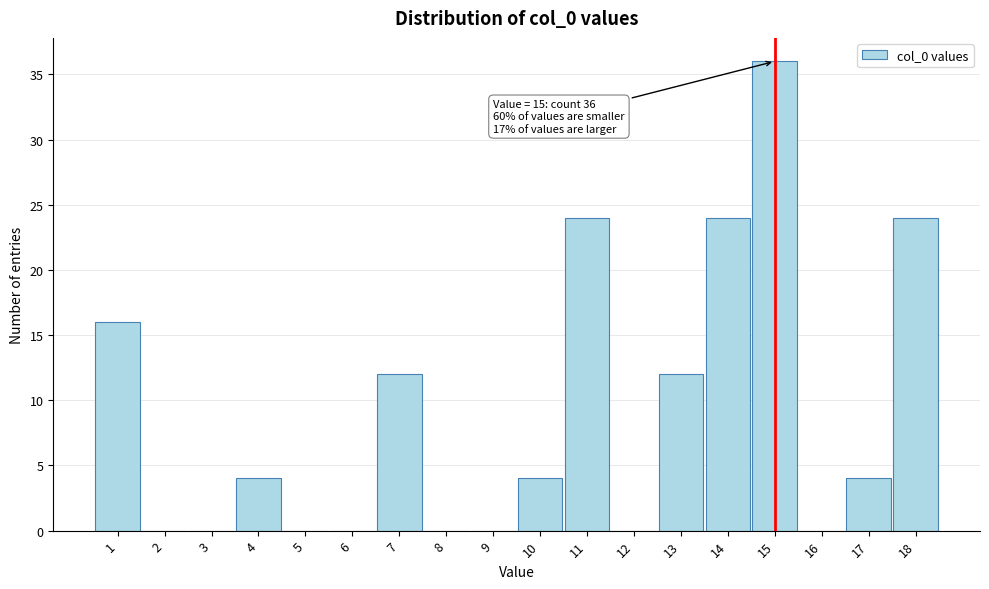

Over which range of the x-axis is the bar tallest?

14.5 to 15.5